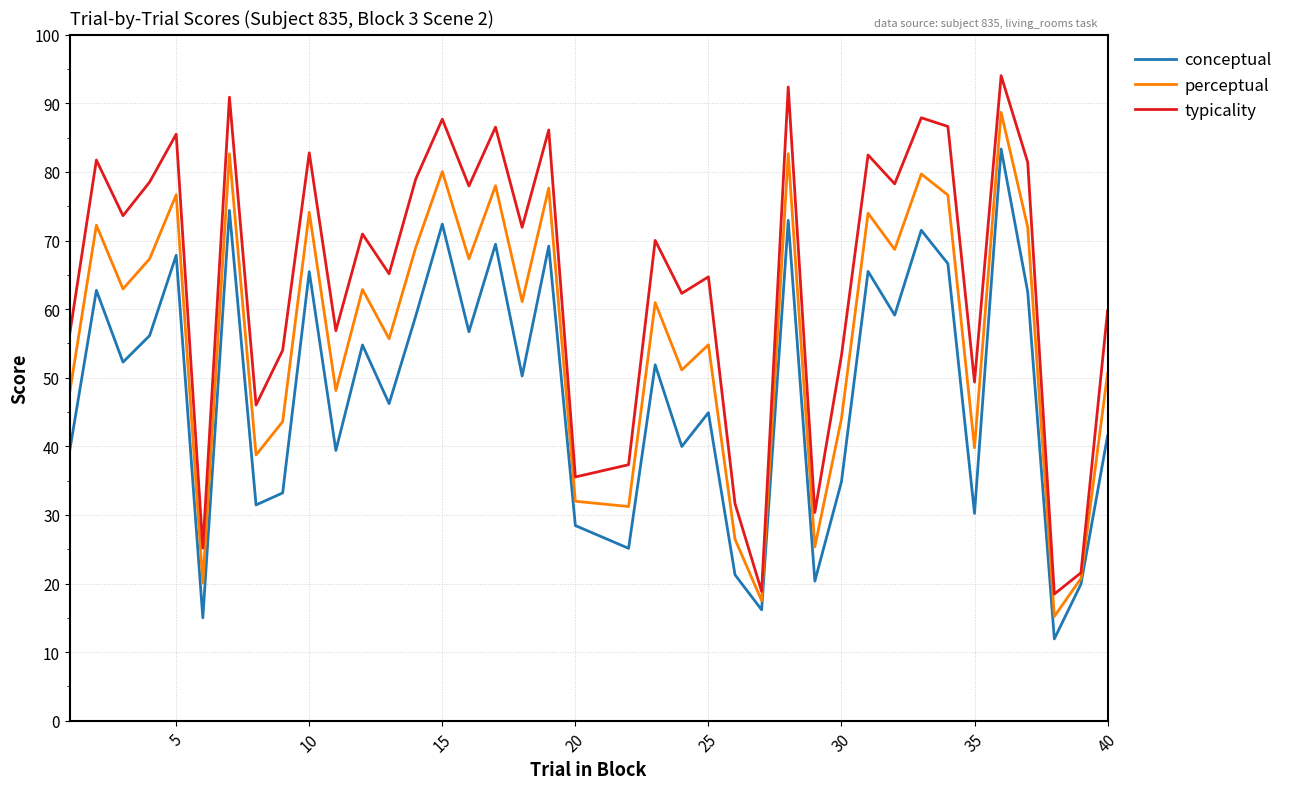

What is the greatest value displayed?

94.0